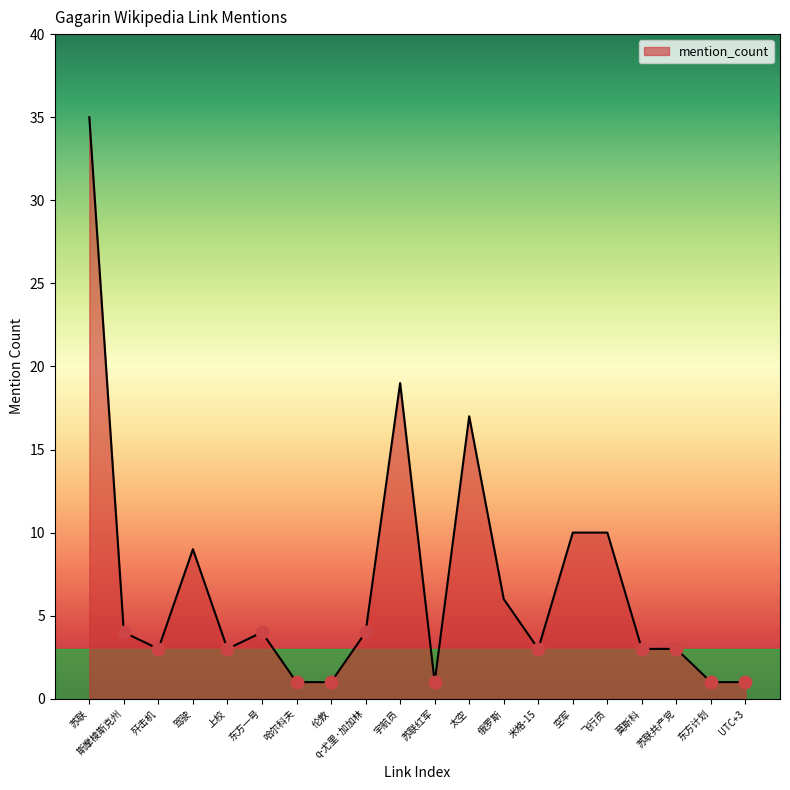

Approximately how many times larger is the value at 哈尔科夫 compared to 东方计划?

1.0